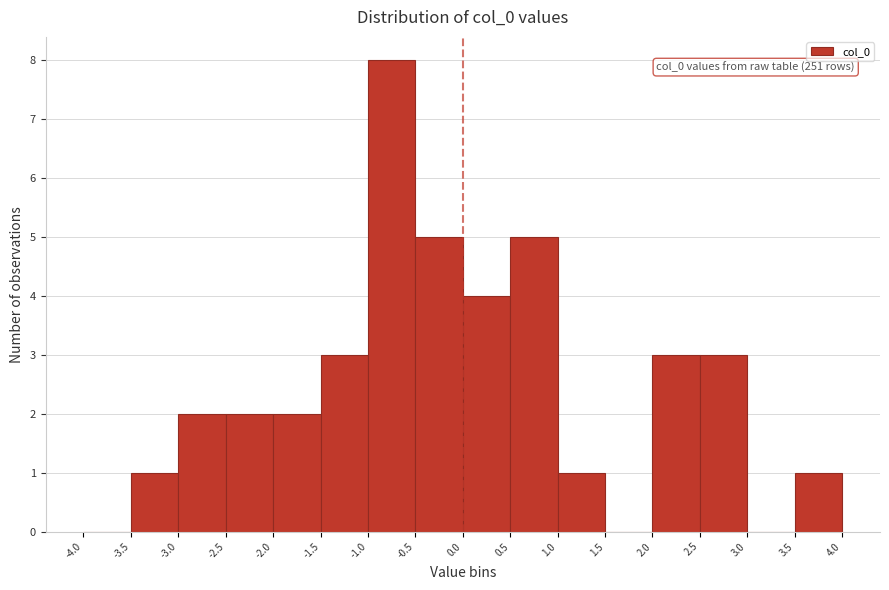

Over which range of the x-axis is the bar tallest?

-1.0 to -0.5